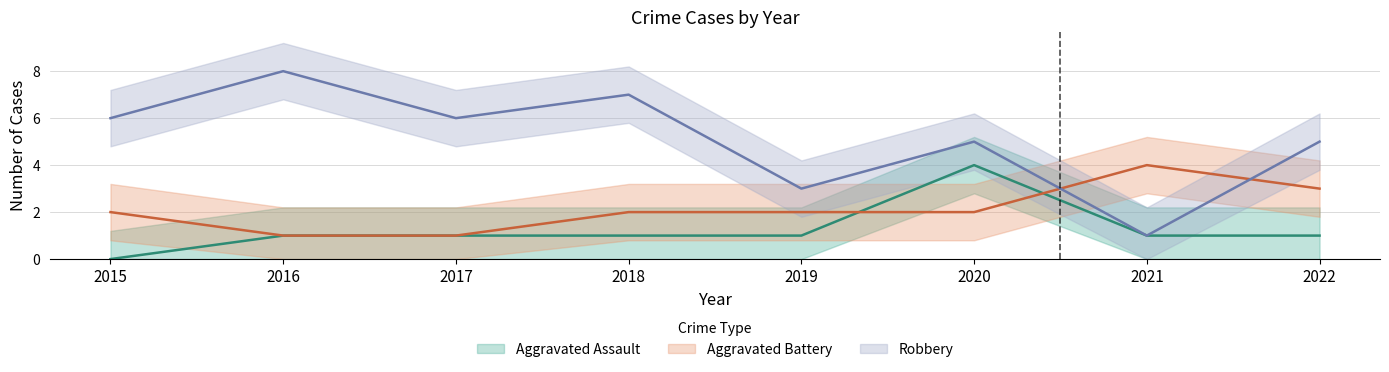

Rank the series by their maximum value, from highest to lowest.

Robbery, Aggravated Assault, Aggravated Battery